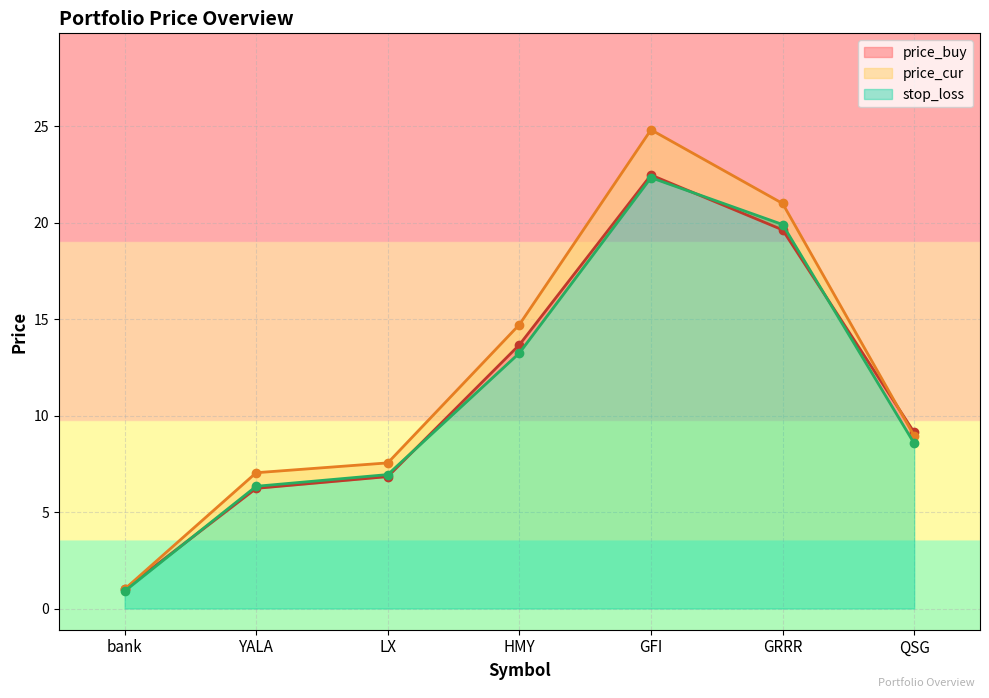

What is the total value across all series at LX?

21.3